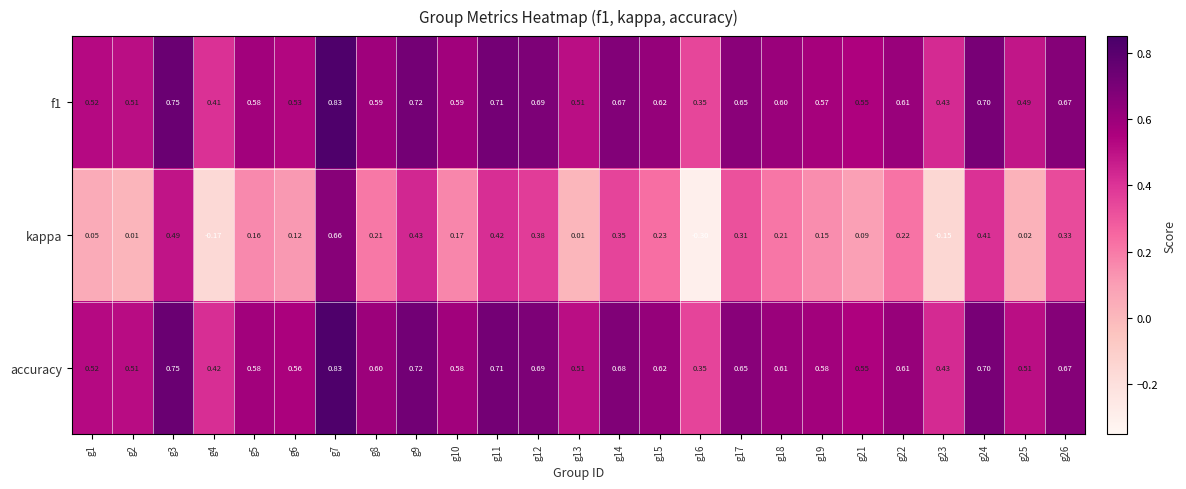

Which series has the largest total across all categories?

accuracy